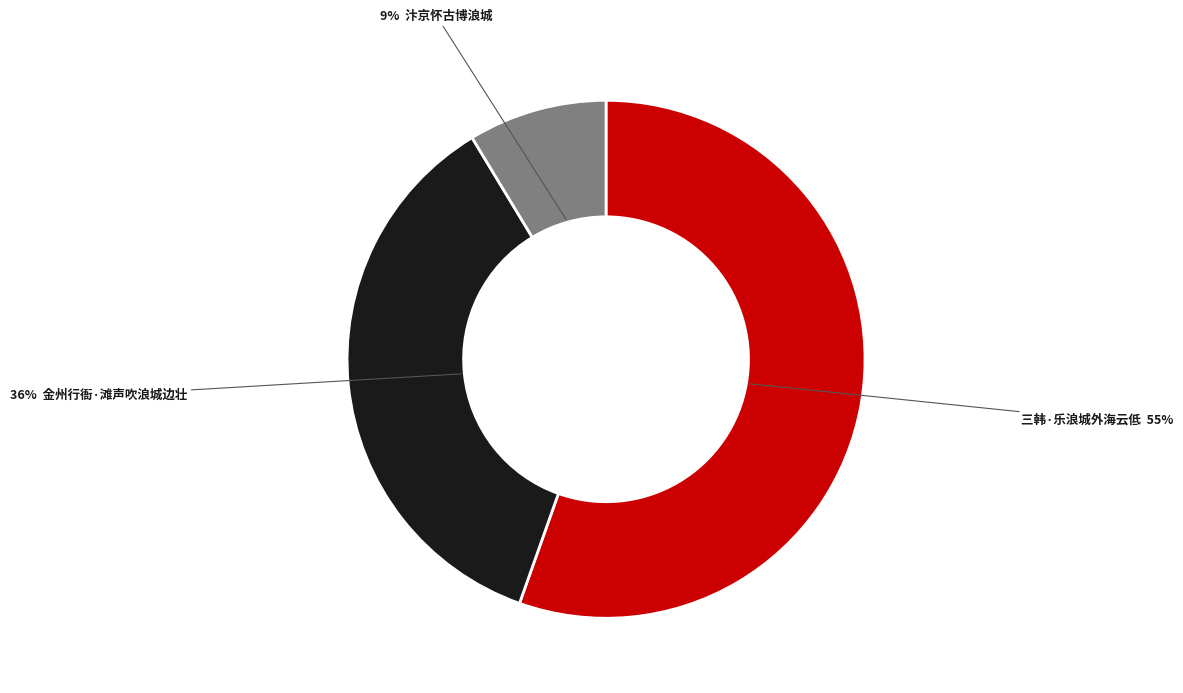

To the nearest percent, what is the average slice percentage?

33%